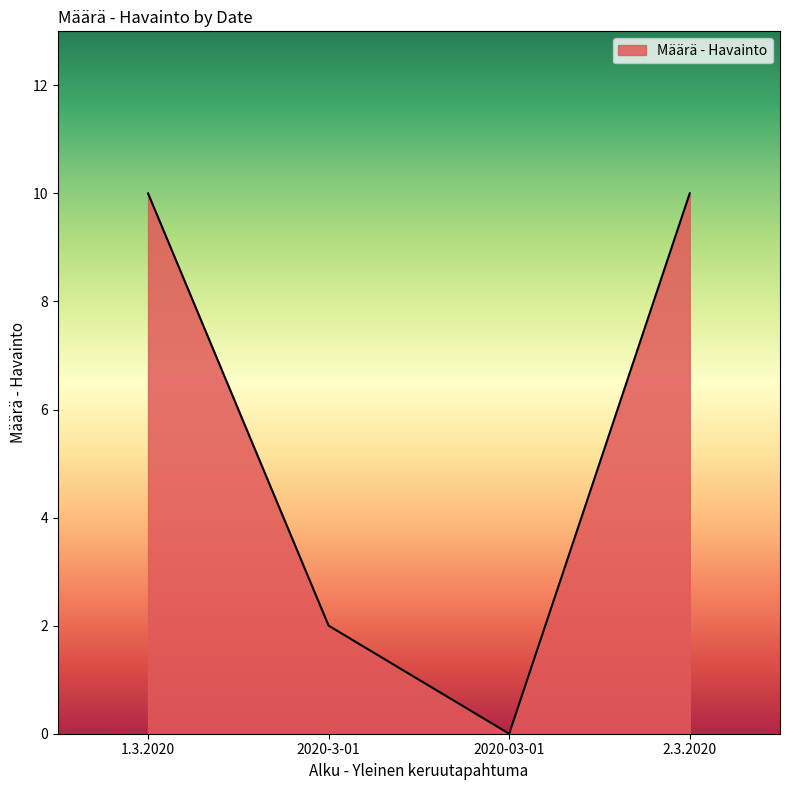

The chart shows a value of 2 at 2020-3-01. True or false?

True